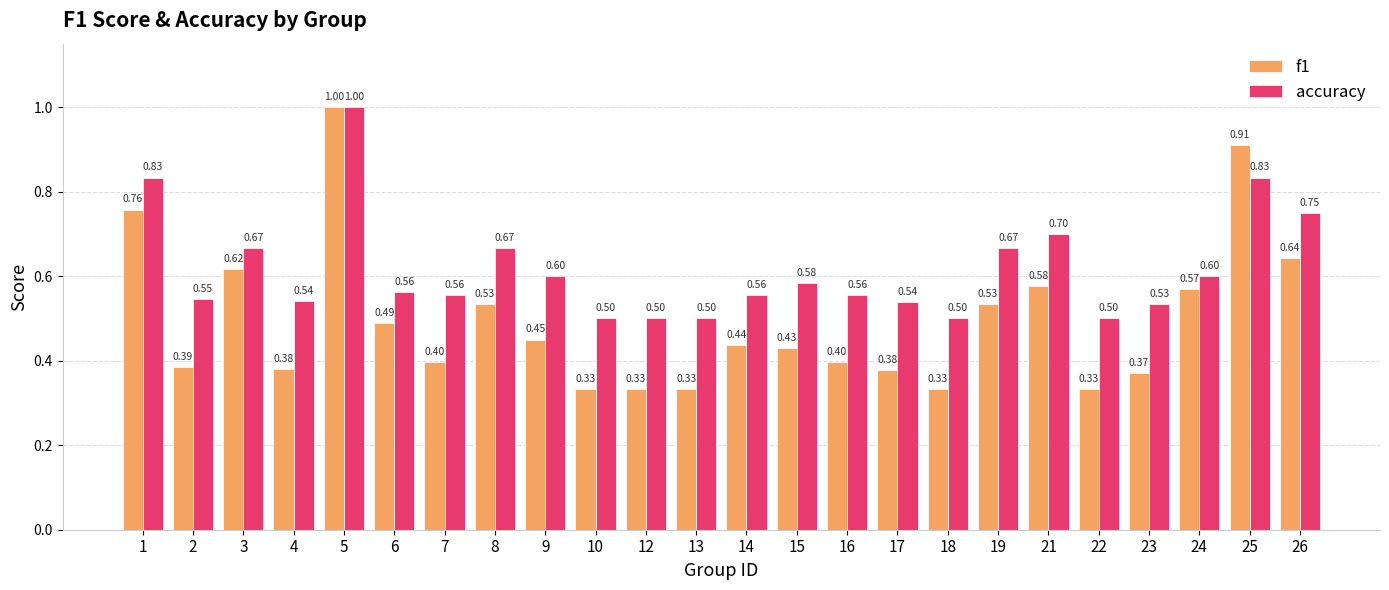

What is the total value across all series at 16?

1.0